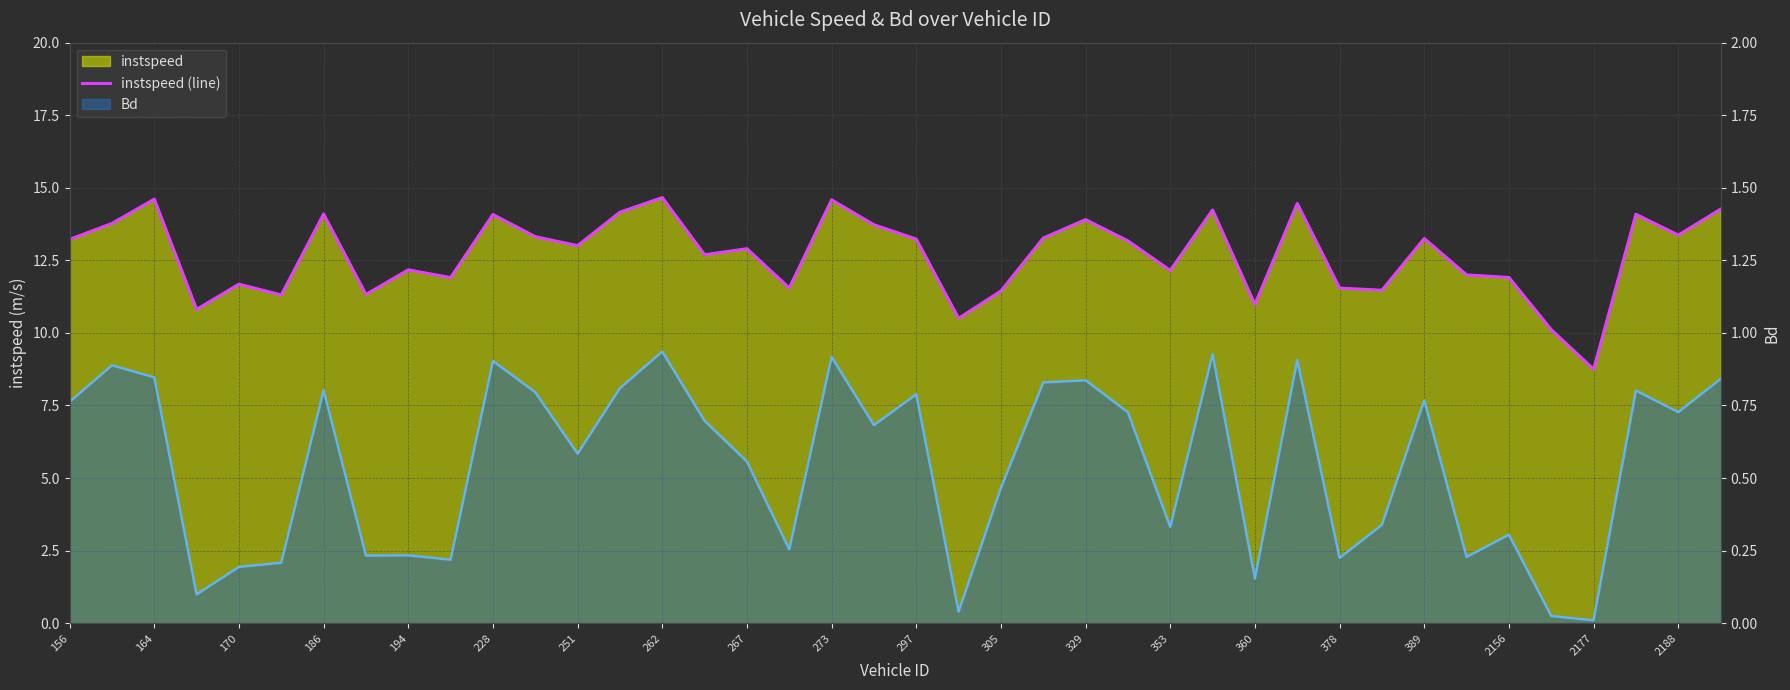

How many data points are above 13?

21